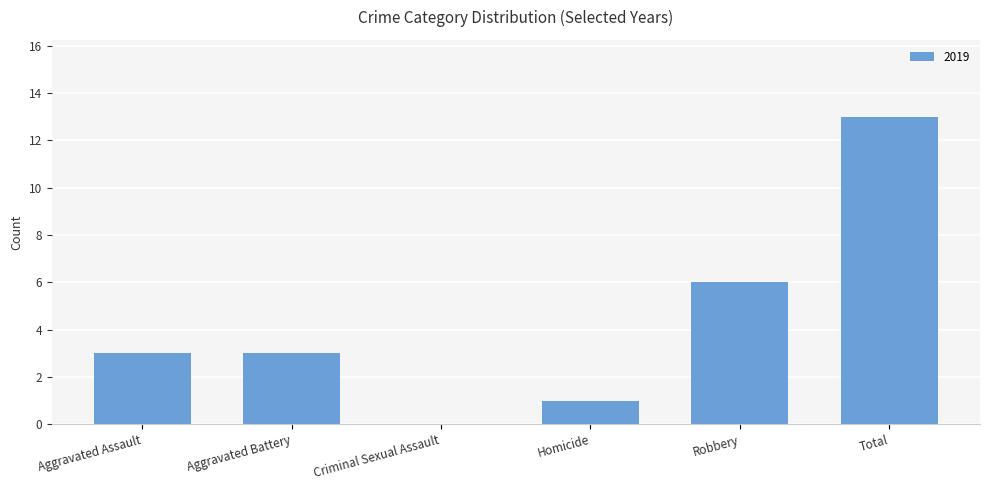

Which has a higher value, Aggravated Assault or Homicide?

Aggravated Assault